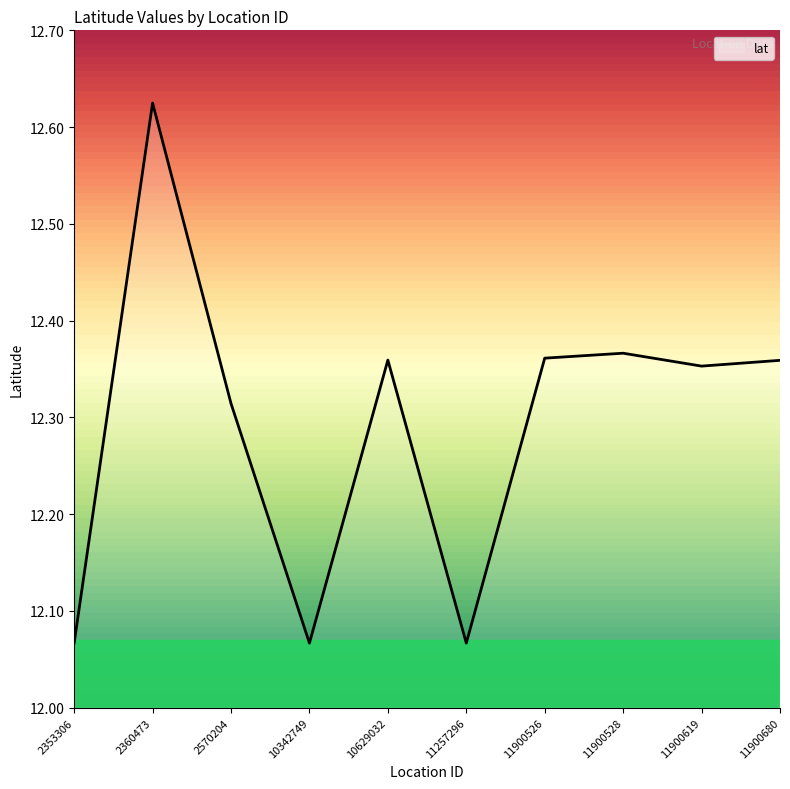

Approximately how many times larger is the value at 11900528 compared to 2353306?

1.0